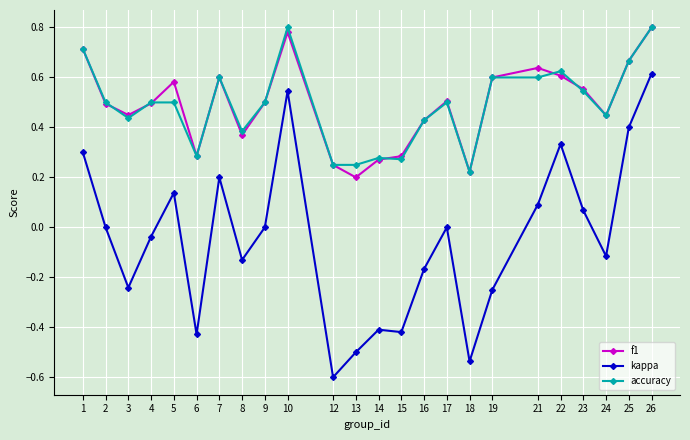

The accuracy series shows 0.6 at 21. True or false?

True